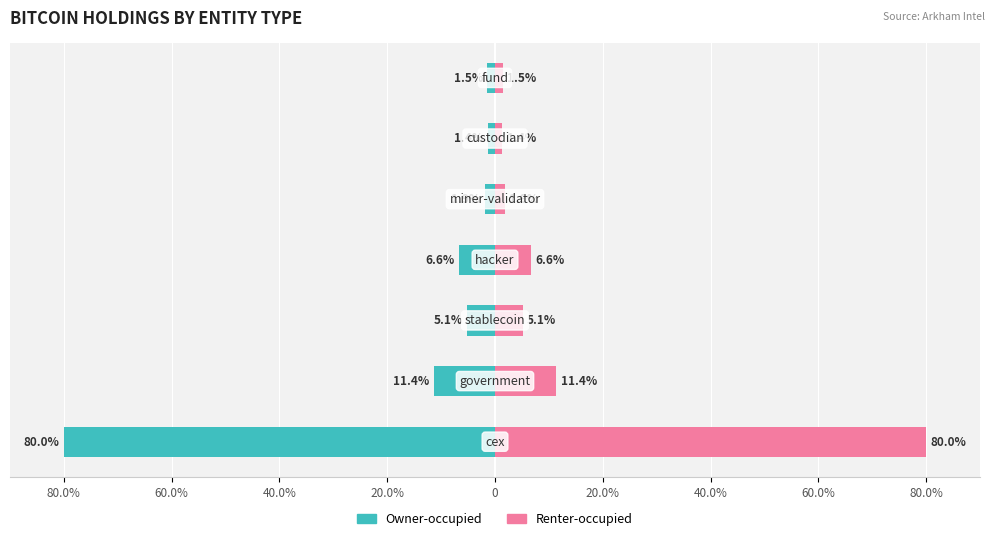

How many bars are there in total?

14